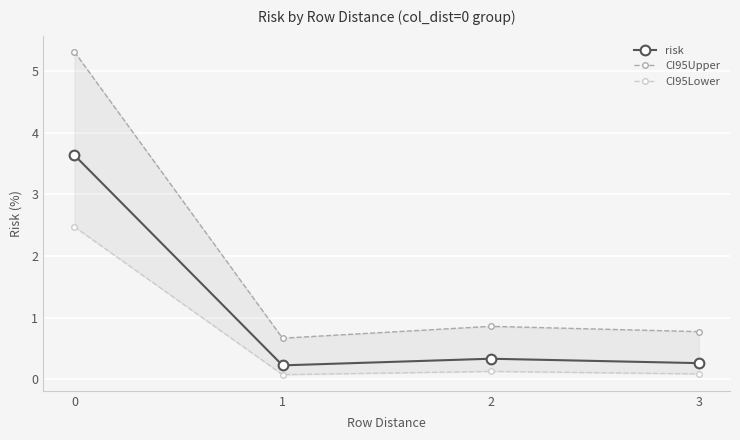

List the series in order of their overall mean, lowest first.

CI95Lower, risk, CI95Upper